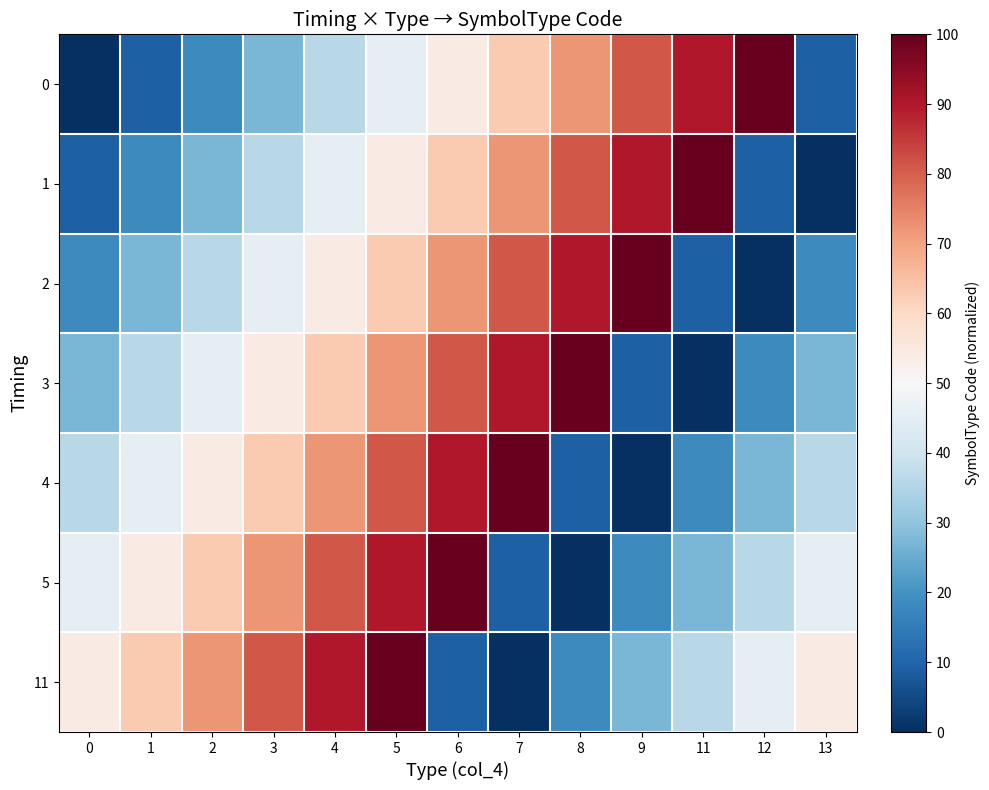

Reading left to right, transcribe all the data shown in this chart.

0: 0=0	1=9	2=18	3=27	4=36	5=45	6=54	7=63	8=72	9=81	11=90	12=100	13=9
1: 0=9	1=18	2=27	3=36	4=45	5=54	6=63	7=72	8=81	9=90	11=100	12=9	13=0
2: 0=18	1=27	2=36	3=45	4=54	5=63	6=72	7=81	8=90	9=100	11=9	12=0	13=18
3: 0=27	1=36	2=45	3=54	4=63	5=72	6=81	7=90	8=100	9=9	11=0	12=18	13=27
4: 0=36	1=45	2=54	3=63	4=72	5=81	6=90	7=100	8=9	9=0	11=18	12=27	13=36
5: 0=45	1=54	2=63	3=72	4=81	5=90	6=100	7=9	8=0	9=18	11=27	12=36	13=45
11: 0=54	1=63	2=72	3=81	4=90	5=100	6=9	7=0	8=18	9=27	11=36	12=45	13=54